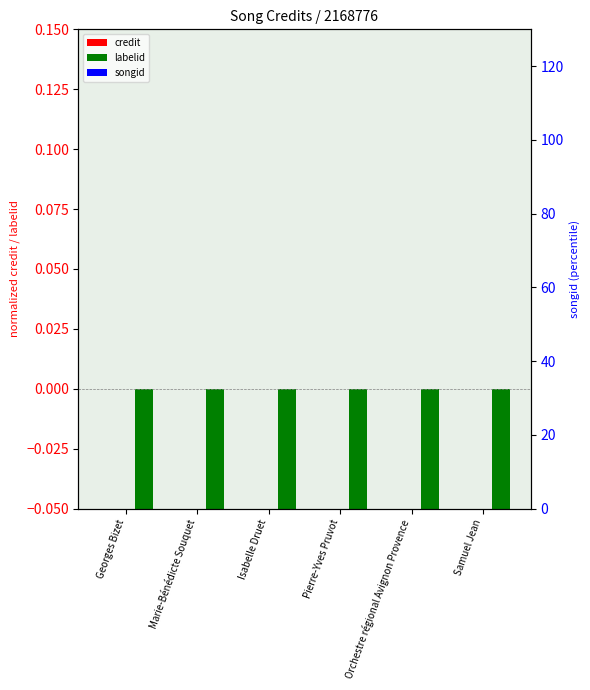

How many bars are there in each group?

3